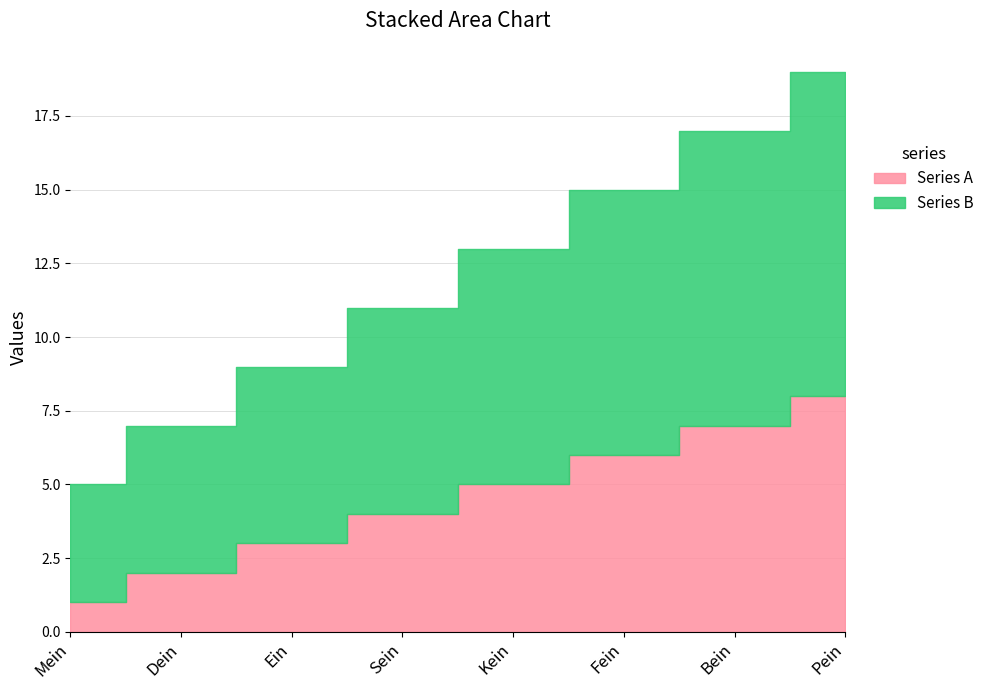

Reading left to right, transcribe all the data shown in this chart.

Series A: Mein=1	Dein=2	Ein=3	Sein=4	Kein=5	Fein=6	Bein=7	Pein=8
Series B: Mein=4	Dein=5	Ein=6	Sein=7	Kein=8	Fein=9	Bein=10	Pein=11